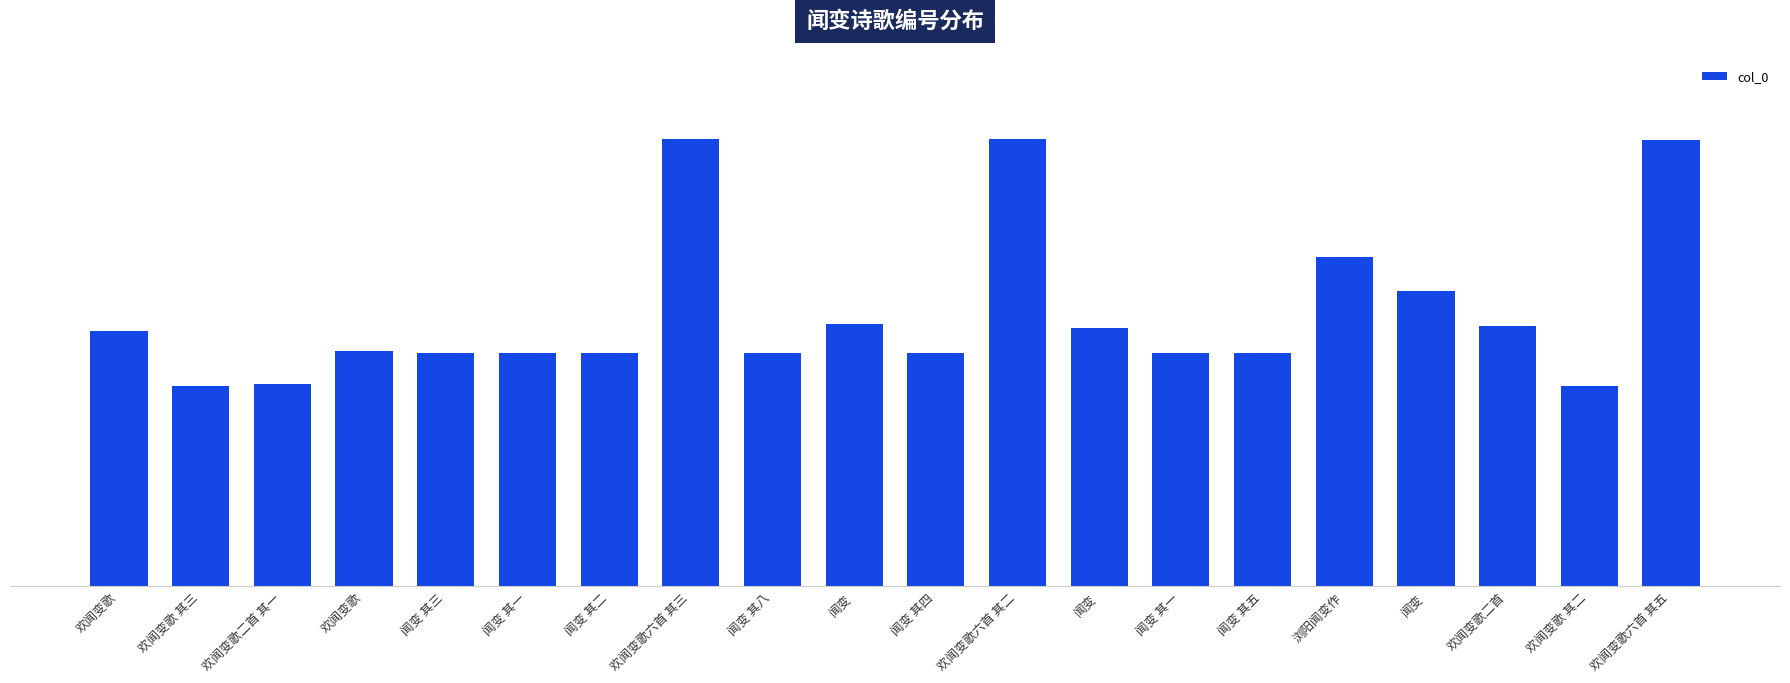

Reading left to right, list all the values displayed in this chart.

684104	536178	543187	630097	627200	625826	625827	1199144	627205	703089	627201	1199143	693955	627198	627202	884689	792213	697547	536177	1197512